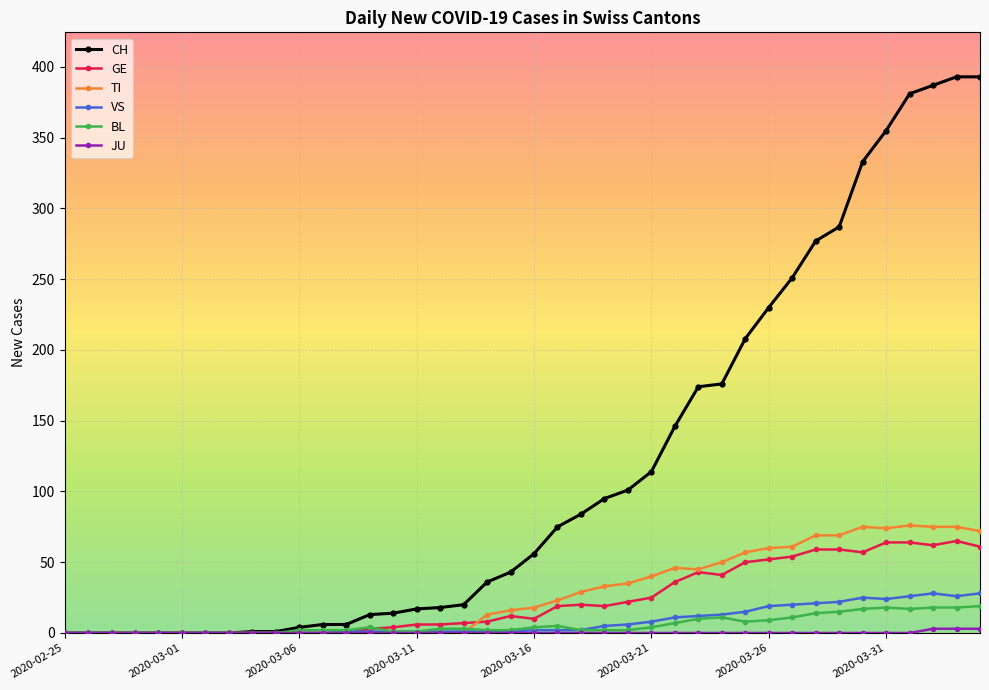

True or false: TI has more than 0 points higher than both neighbors.

True